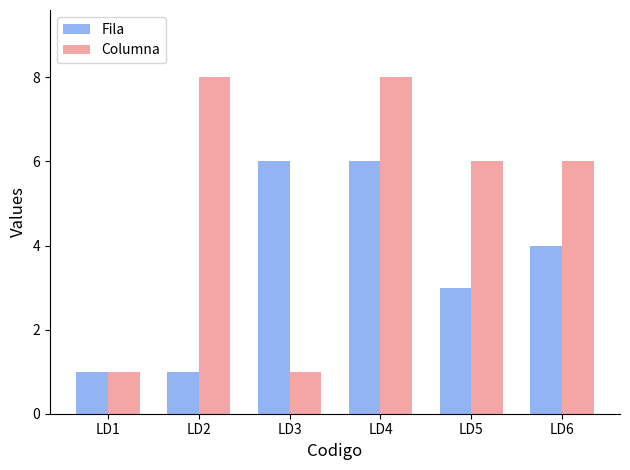

How many distinct data groups are displayed?

2